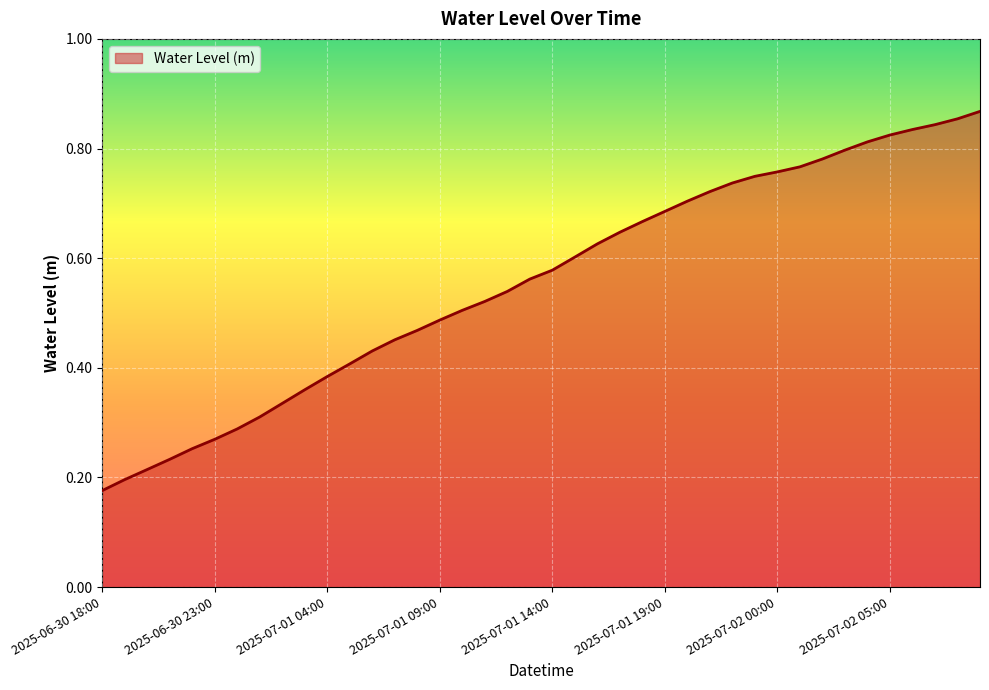

Does the chart have visible grid lines?

Yes